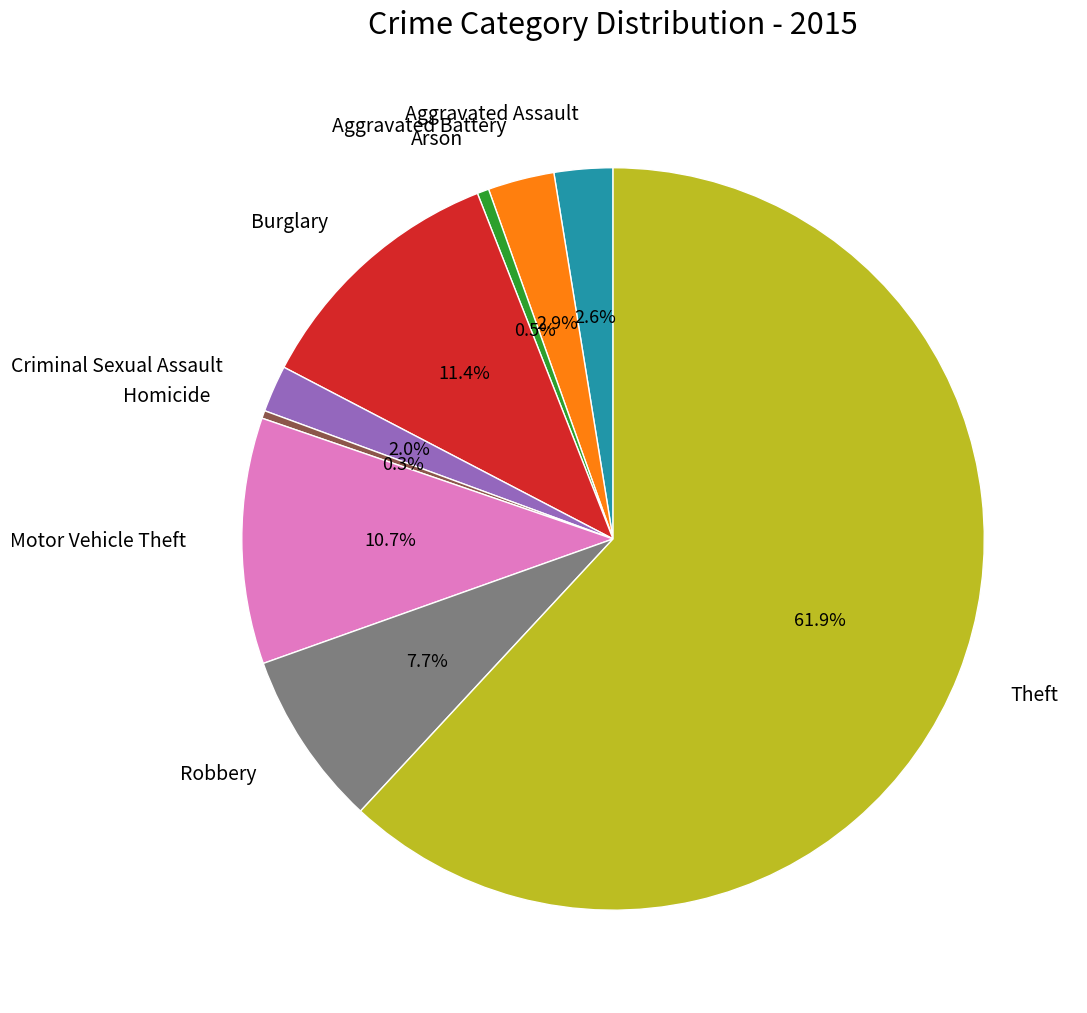

How many segments does this pie chart have?

9